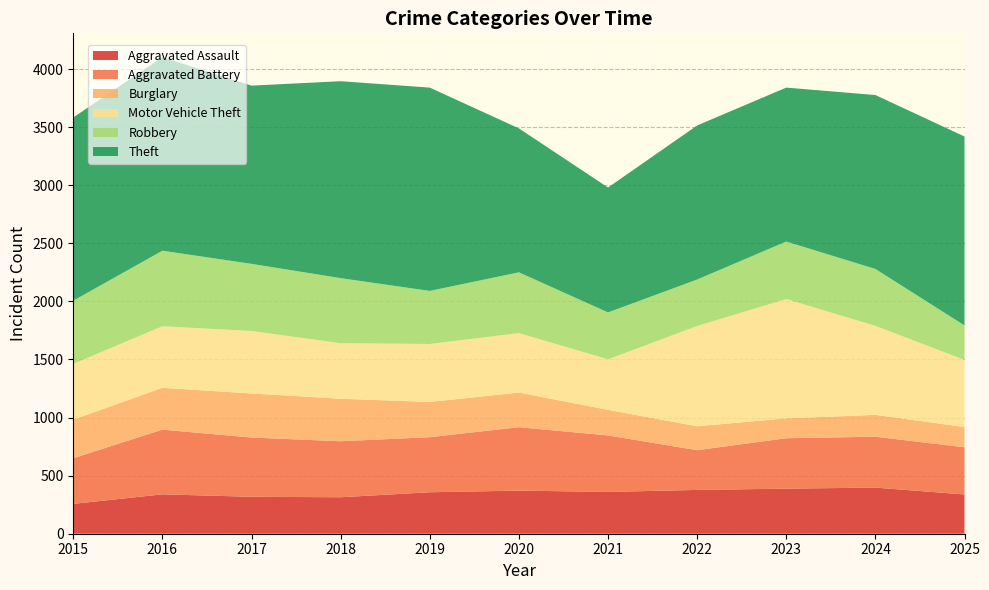

Reading right to left, transcribe all the data shown in this chart.

Aggravated Assault: 338	397	388	377	360	371	357	314	318	339	257
Aggravated Battery: 406	438	434	342	486	546	474	482	510	557	393
Burglary: 174	188	171	206	220	298	303	366	379	360	332
Motor Vehicle Theft: 578	766	1027	863	435	512	499	478	538	530	480
Robbery: 297	490	495	400	404	523	457	560	578	650	544
Theft: 1626	1497	1325	1326	1075	1239	1750	1695	1534	1666	1577